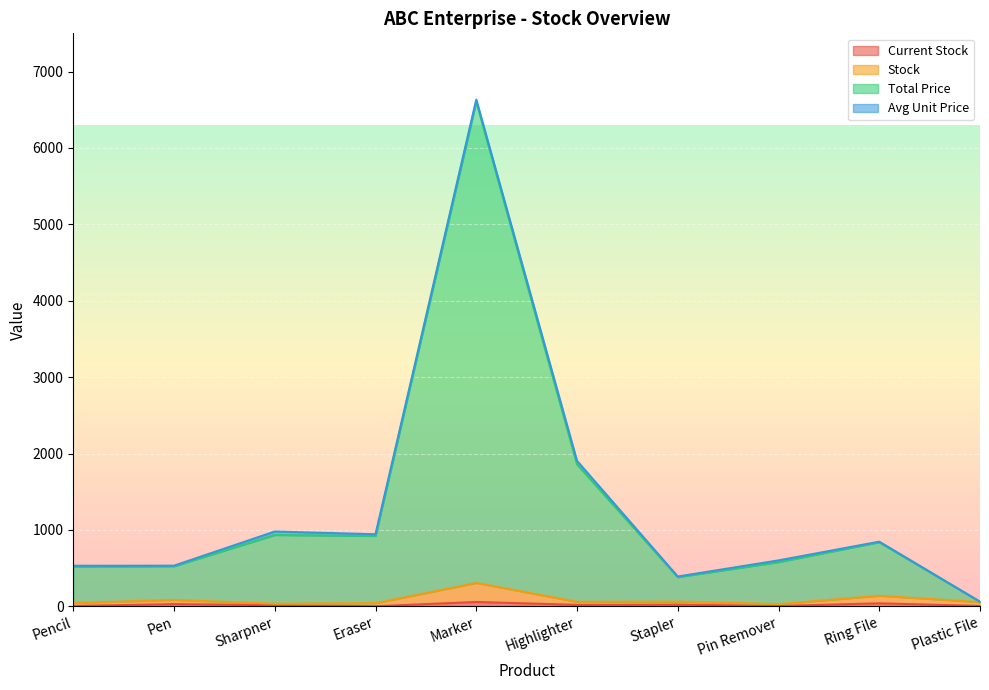

True or false: Total Price and Stock cross at least once.

False